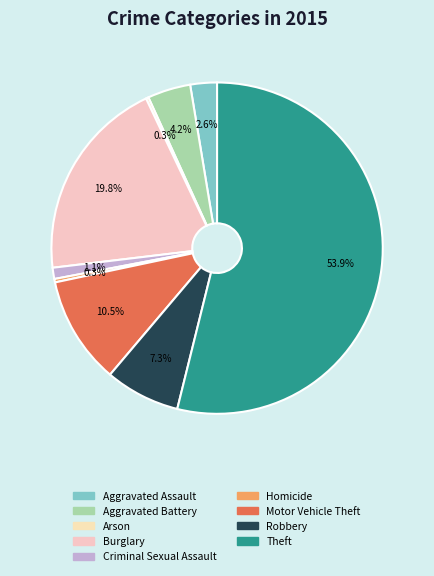

What percentage is NOT represented by Aggravated Battery?

95.8%